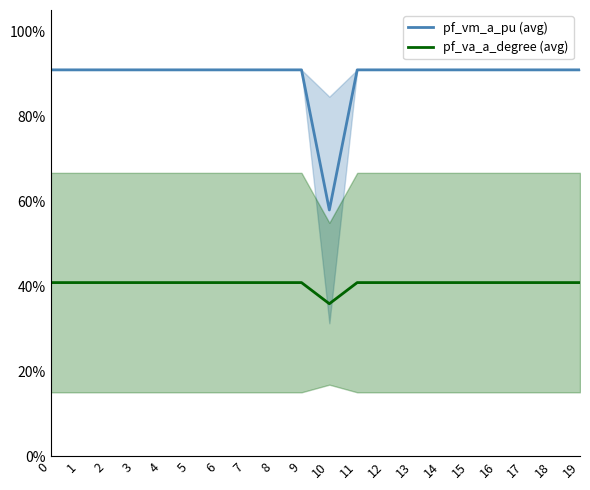

Does the chart have visible grid lines?

No